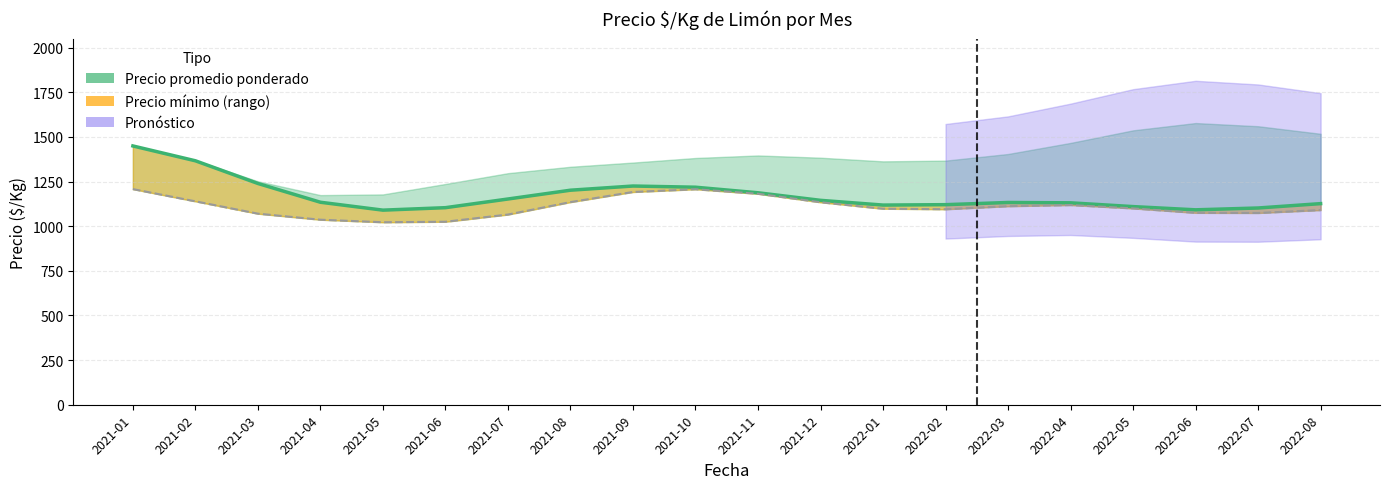

What is the total value across all series at 2022-05?

2209.8